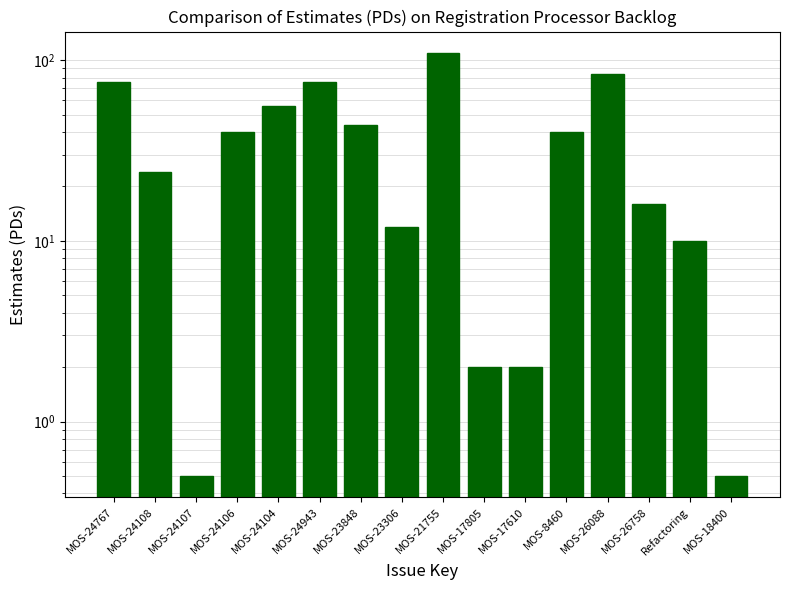

Which label corresponds to the smallest value in the chart?

MOS-24107